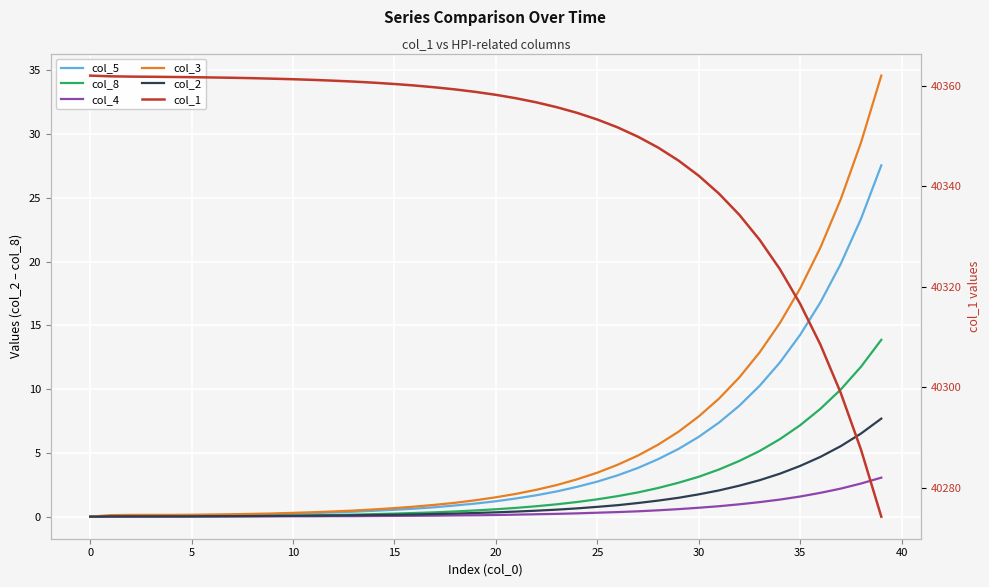

At how many categories does at least one series exceed 28340?

40